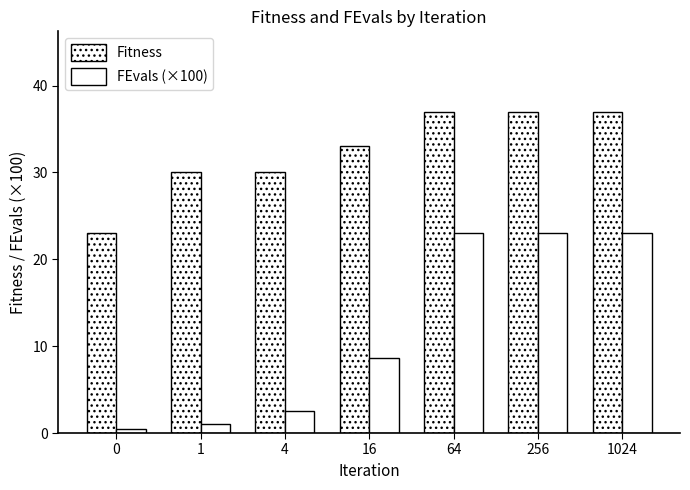

How many bars are there in total?

14